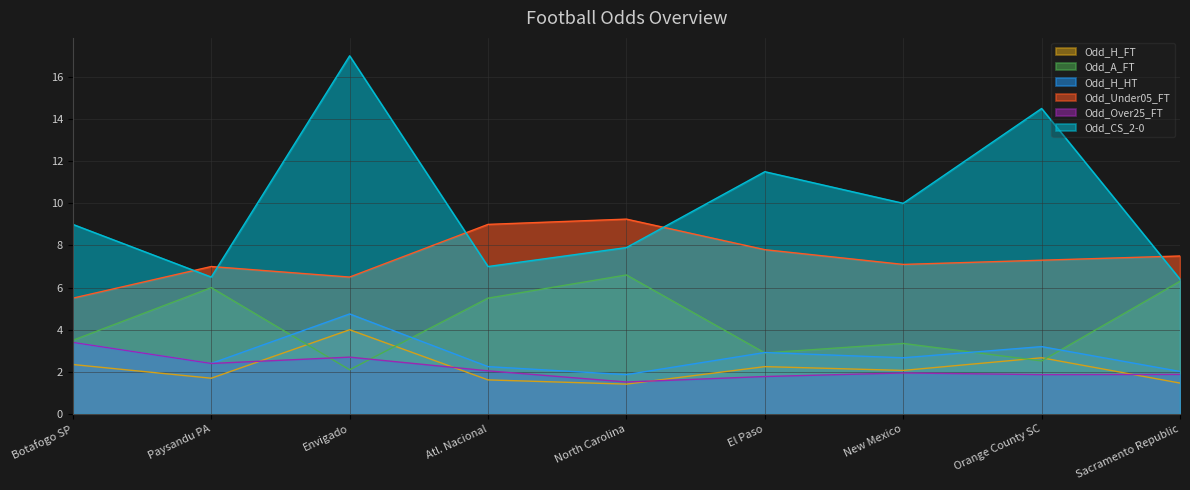

Rank the categories by Odd_H_HT value from highest to lowest.

Envigado, Botafogo SP, Orange County SC, El Paso, New Mexico, Paysandu PA, Atl. Nacional, Sacramento Republic, North Carolina